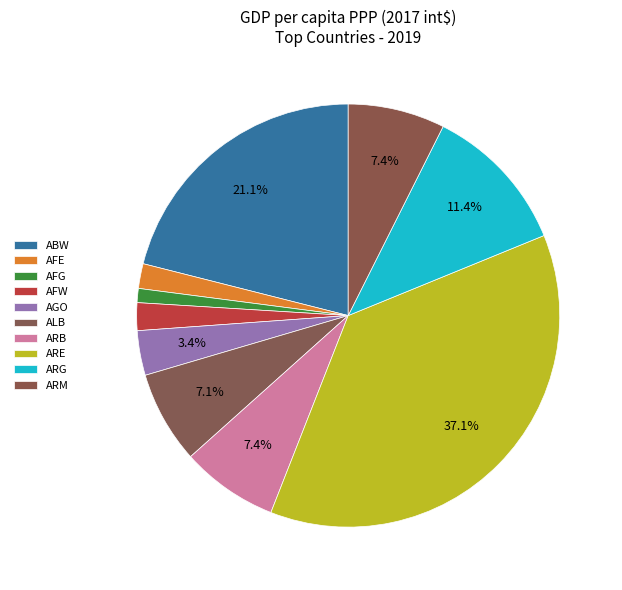

To the nearest percent, what is the combined percentage of AFW and ARG?

14%